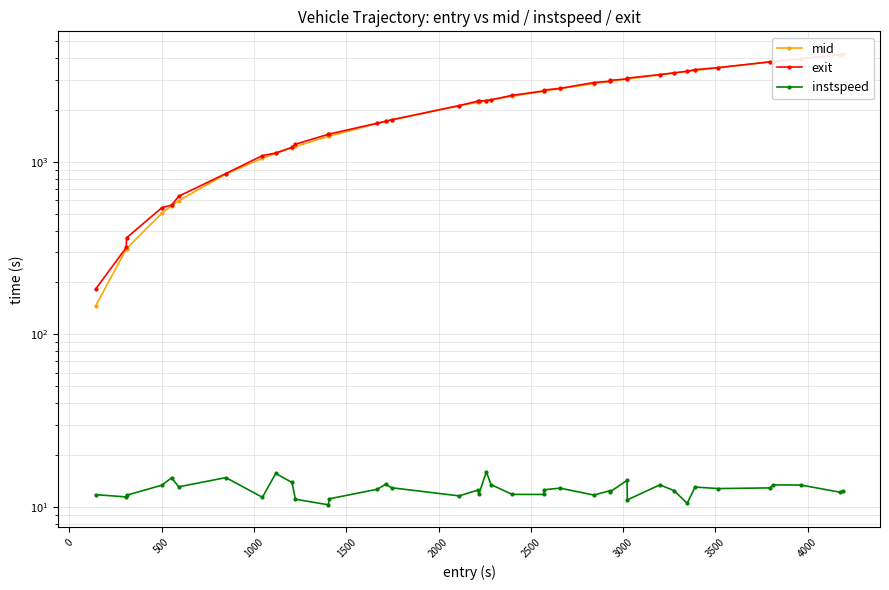

Count the number of categories in the chart.

40